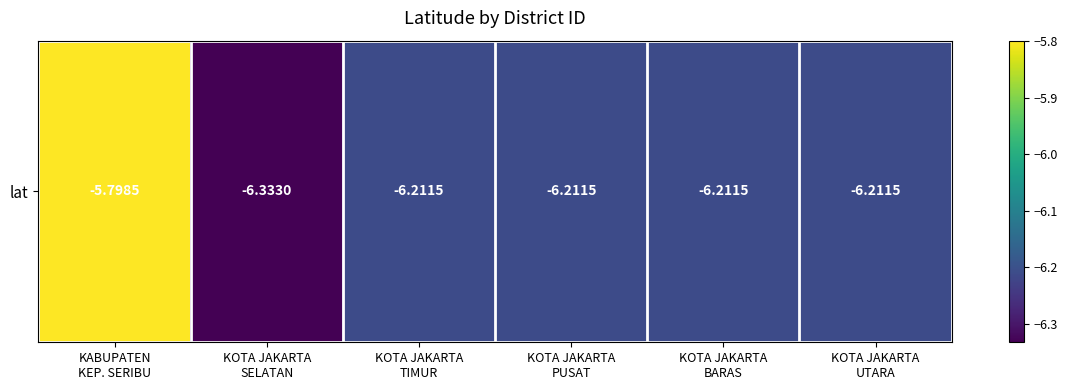

Where does the data first go above -6?

KABUPATEN
KEP. SERIBU